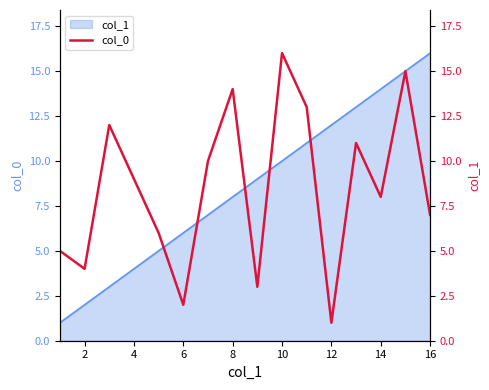

The value at 8 is 4. True or false?

False